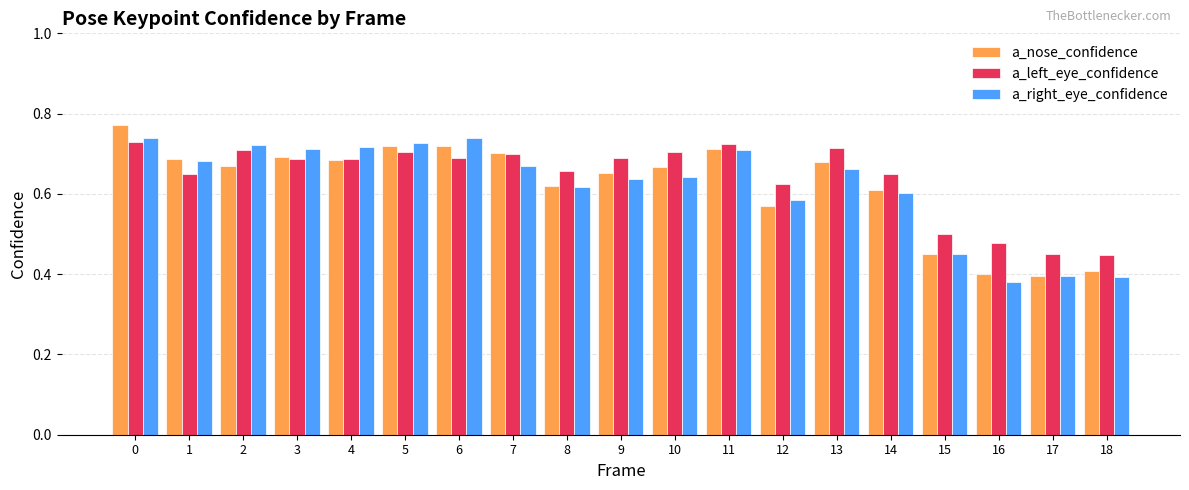

Count the a_left_eye_confidence values in the range 0 to 1.

19